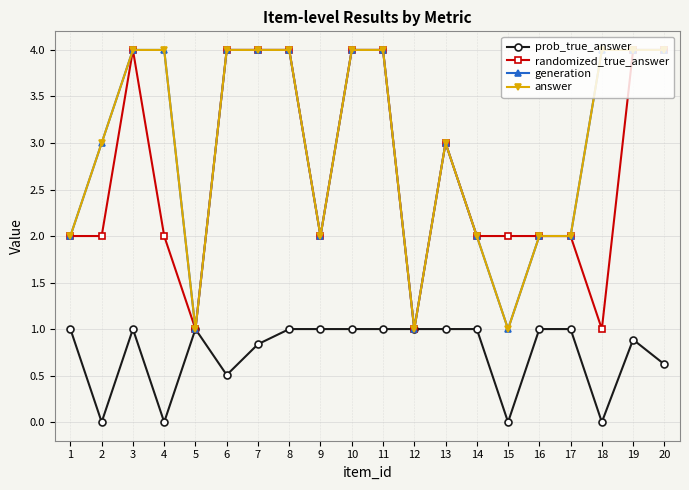

Reading left to right, list all the values displayed in this chart.

prob_true_answer: 1.0	0.0	1.0	0.0	1.0	0.5	0.8	1.0	1.0	1.0	1.0	1.0	1.0	1.0	0.0	1.0	1.0	0.0	0.9	0.6
randomized_true_answer: 2.0	2.0	4.0	2.0	1.0	4.0	4.0	4.0	2.0	4.0	4.0	1.0	3.0	2.0	2.0	2.0	2.0	1.0	4.0	4.0
generation: 2.0	3.0	4.0	4.0	1.0	4.0	4.0	4.0	2.0	4.0	4.0	1.0	3.0	2.0	1.0	2.0	2.0	4.0	4.0	4.0
answer: 2.0	3.0	4.0	4.0	1.0	4.0	4.0	4.0	2.0	4.0	4.0	1.0	3.0	2.0	1.0	2.0	2.0	4.0	4.0	4.0